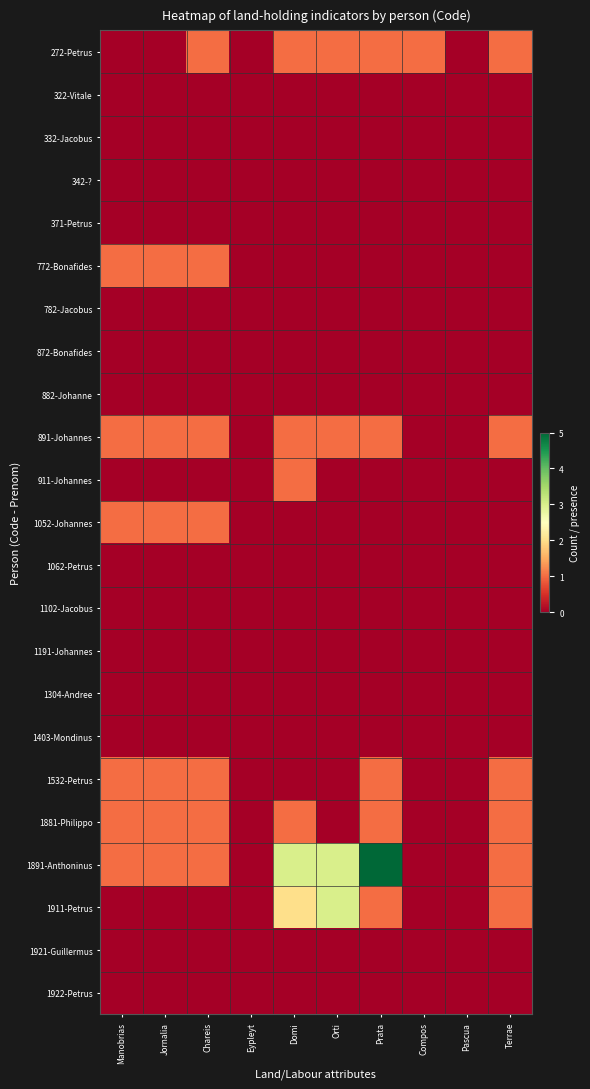

At how many categories does at least one series exceed 4?

1